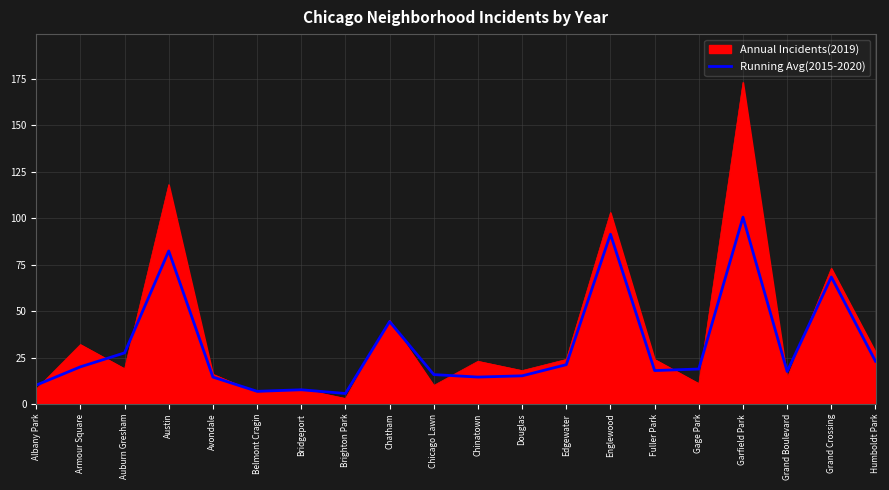

At which label is Running Avg(2015-2020) closest to 53?

Chatham